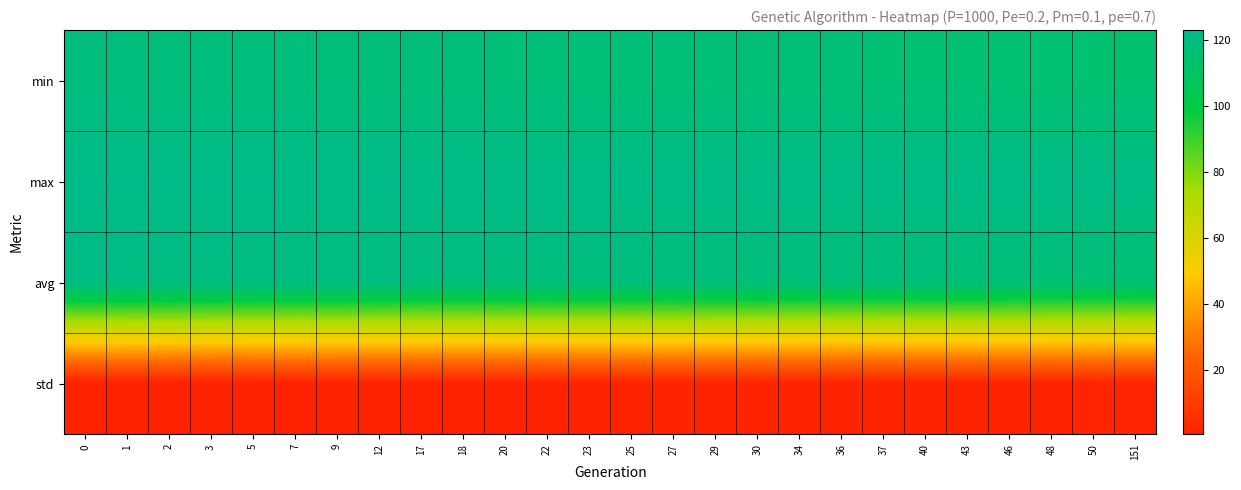

Which series has the largest total across all categories?

max